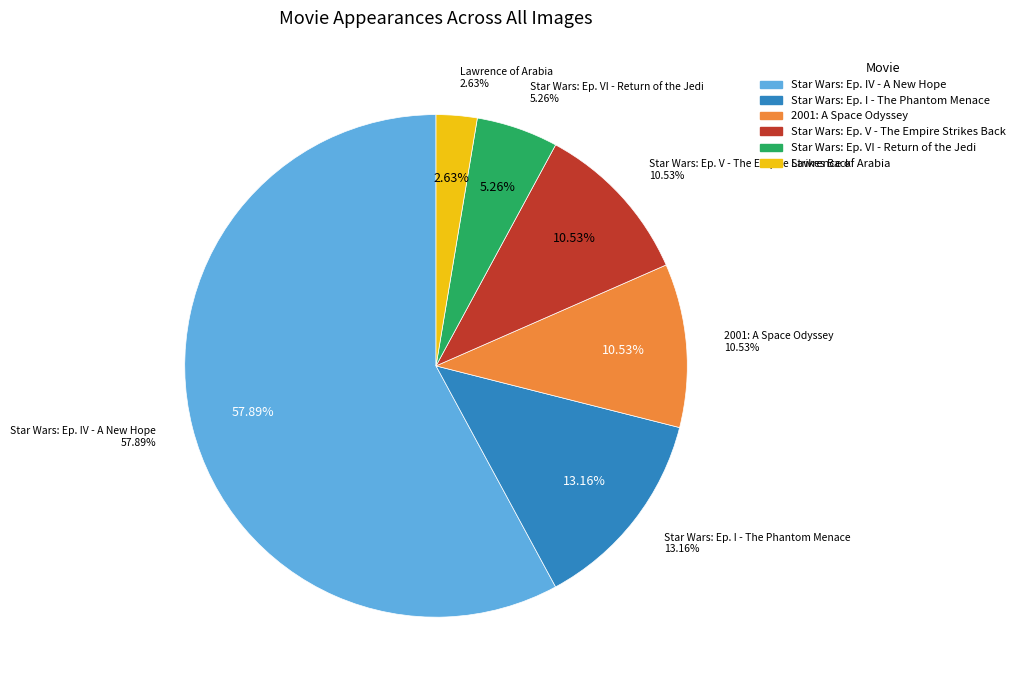

The Star Wars: Episode V - The Empire Strikes Back slice represents 3% of the pie. True or false?

False